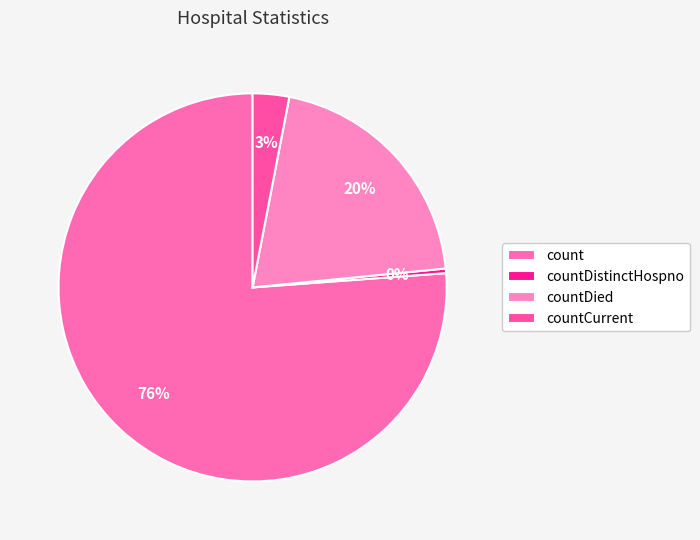

Is there any slice that represents more than half of the pie?

Yes